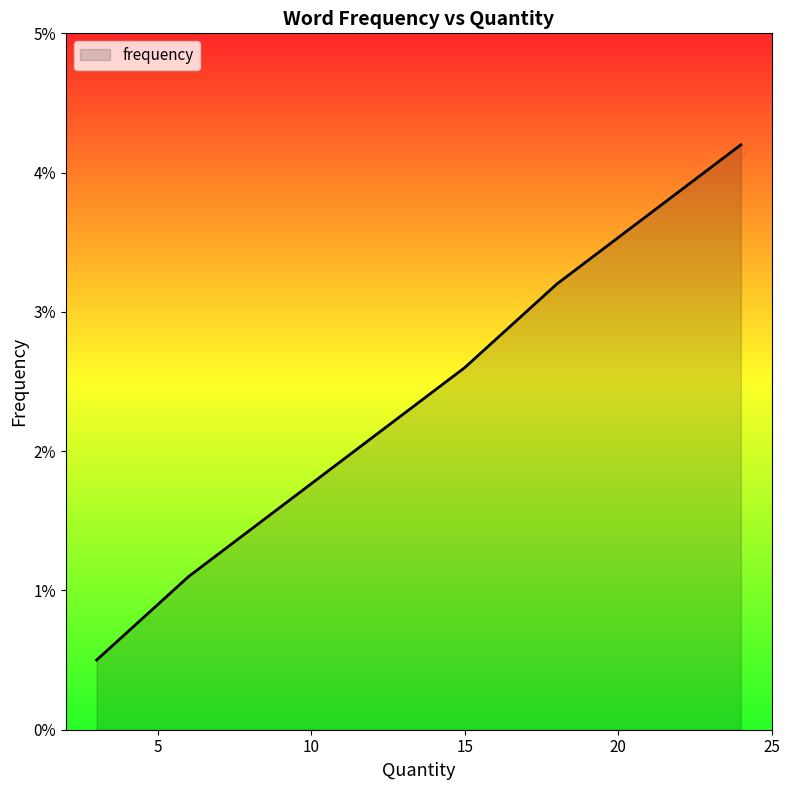

Does the chart display data point markers on the line(s)?

No